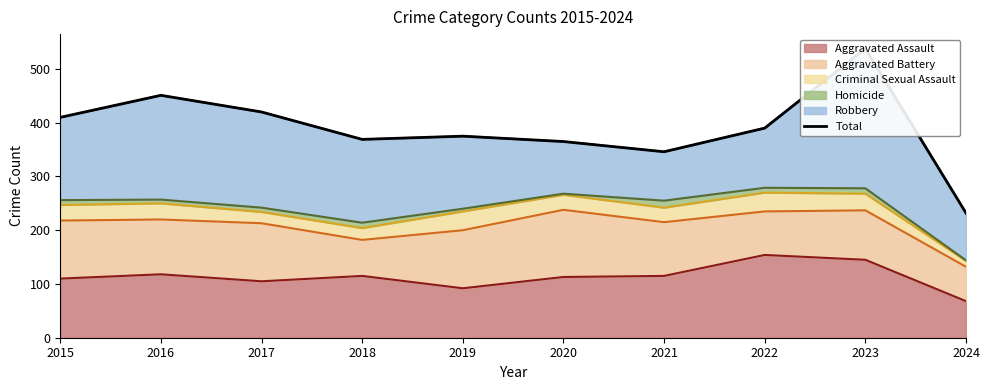

Reading left to right, transcribe all the data shown in this chart.

2015=410	2016=451	2017=420	2018=369	2019=375	2020=365	2021=346	2022=390	2023=538	2024=232